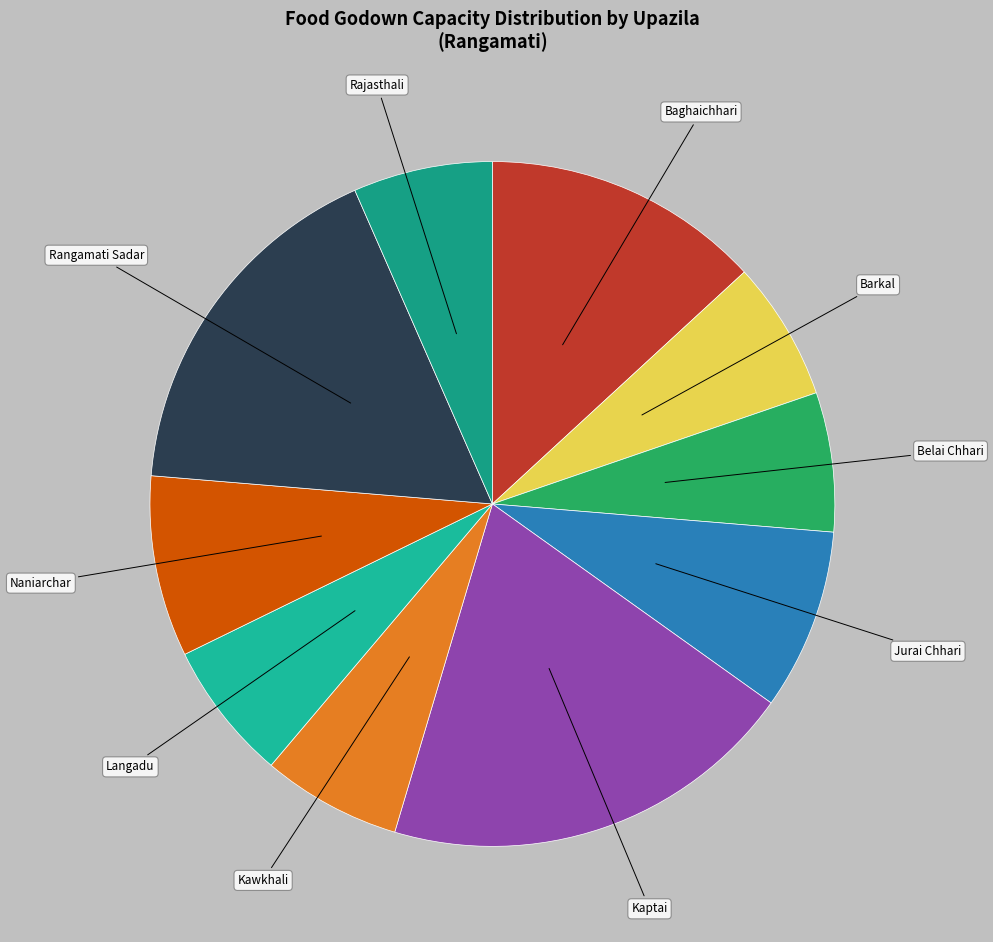

Which category has the biggest portion of the pie?

Kaptai